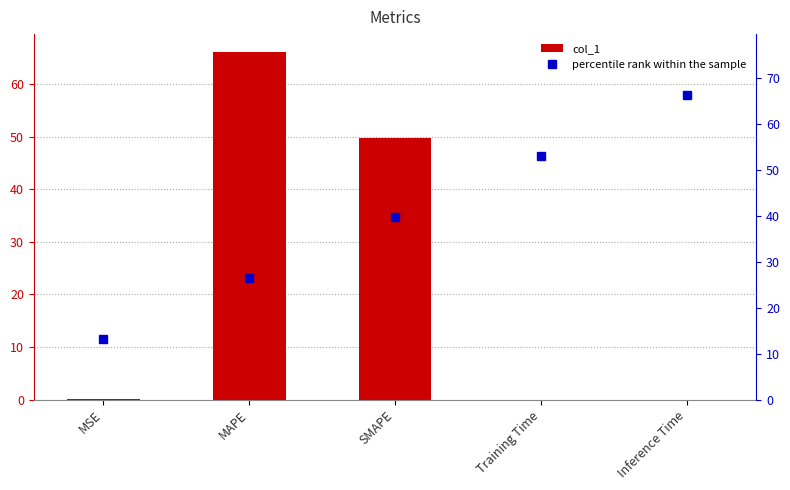

Reading right to left, extract all data points from this chart.

col_1: Inference Time=0.0	Training Time=0.0	SMAPE=49.8	MAPE=66.2	MSE=0.1
percentile rank within the sample: Inference Time=66.2	Training Time=53.0	SMAPE=39.7	MAPE=26.5	MSE=13.2